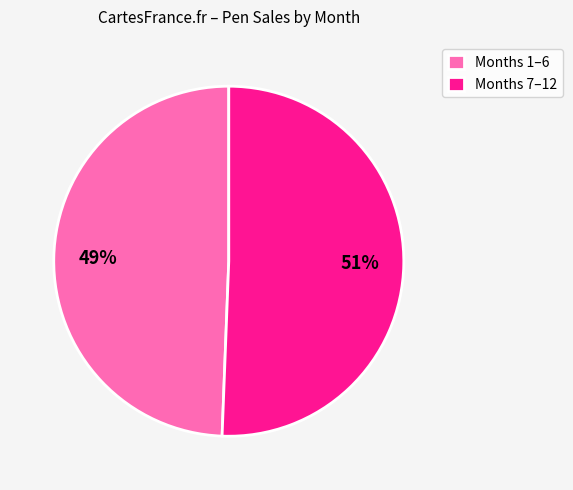

Rank the categories by value from highest to lowest.

Months 7–12, Months 1–6